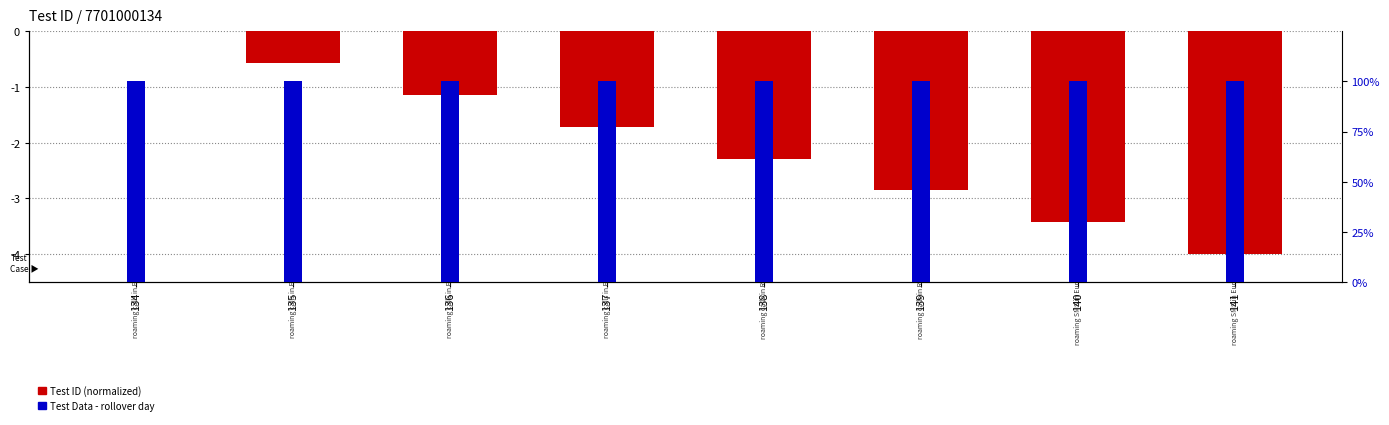

The value of Test ID (normalized) at 136 is -1.1. True or false?

True